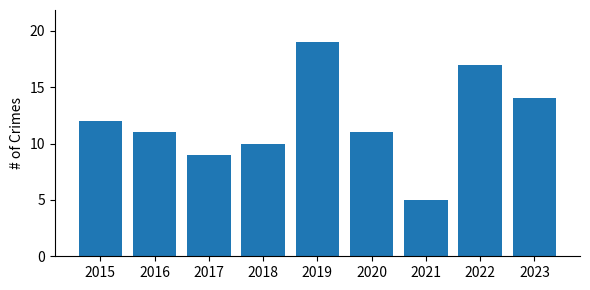

How many categories are shown in the chart?

9